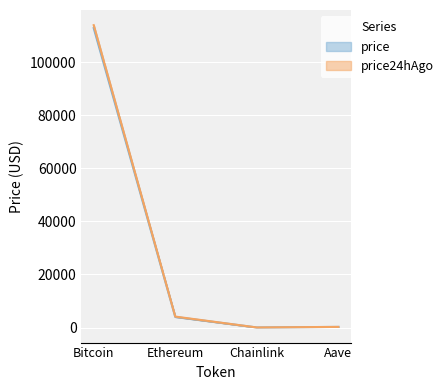

The price24hAgo series shows 18.2 at Chainlink. True or false?

True